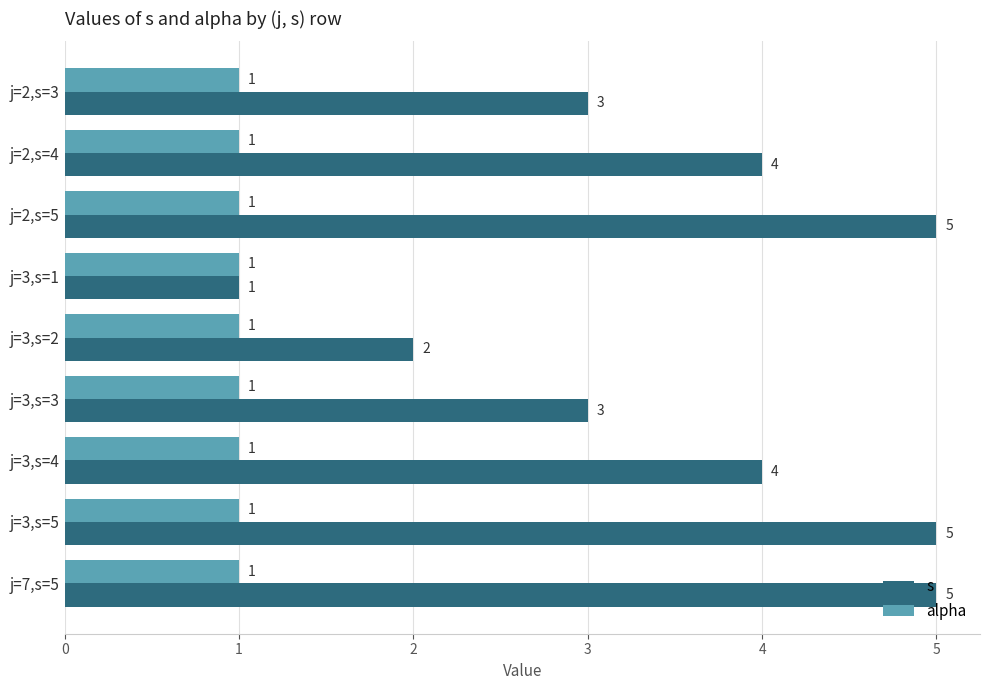

What is the maximum value for alpha?

1